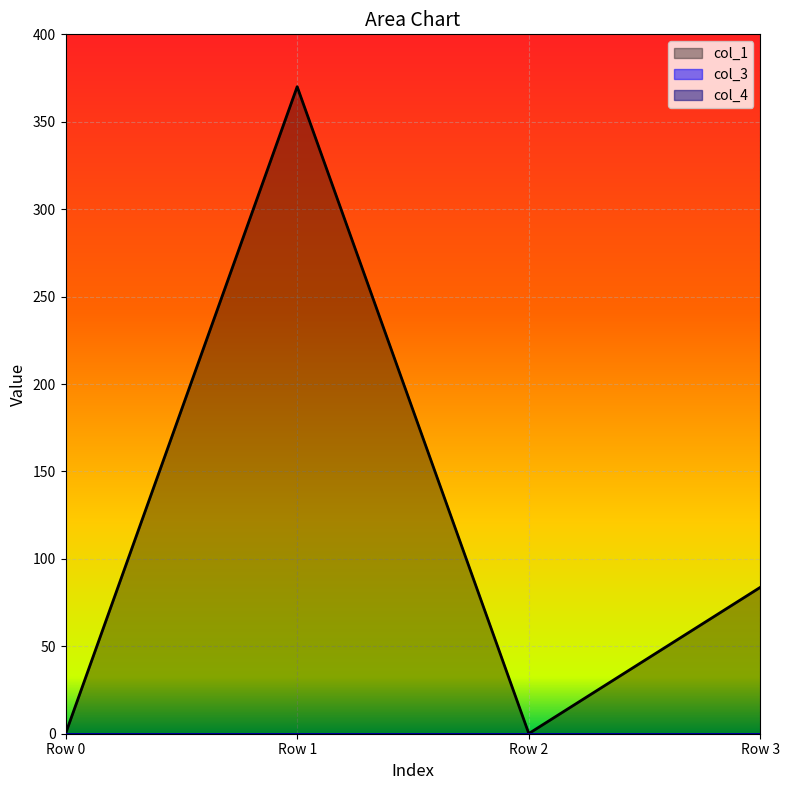

True or false: col_4 and col_1 intersect in this chart.

False